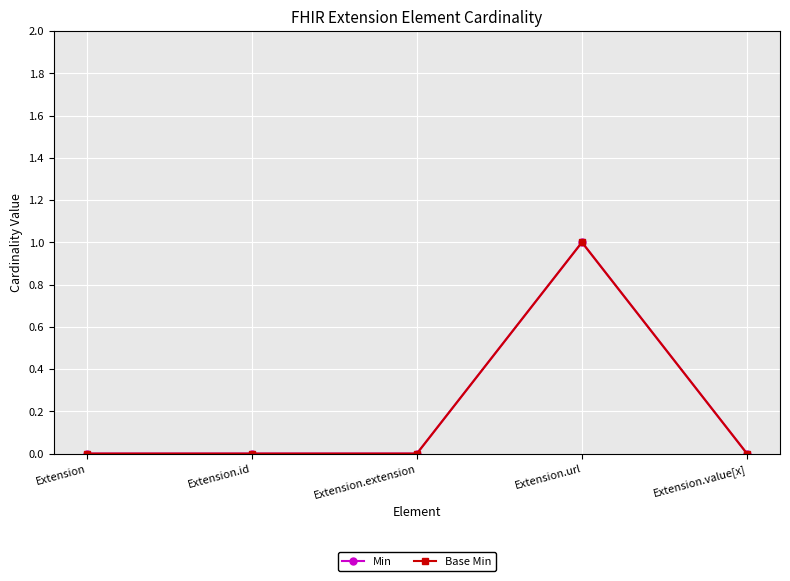

True or false: Min and Base Min cross at least once.

False